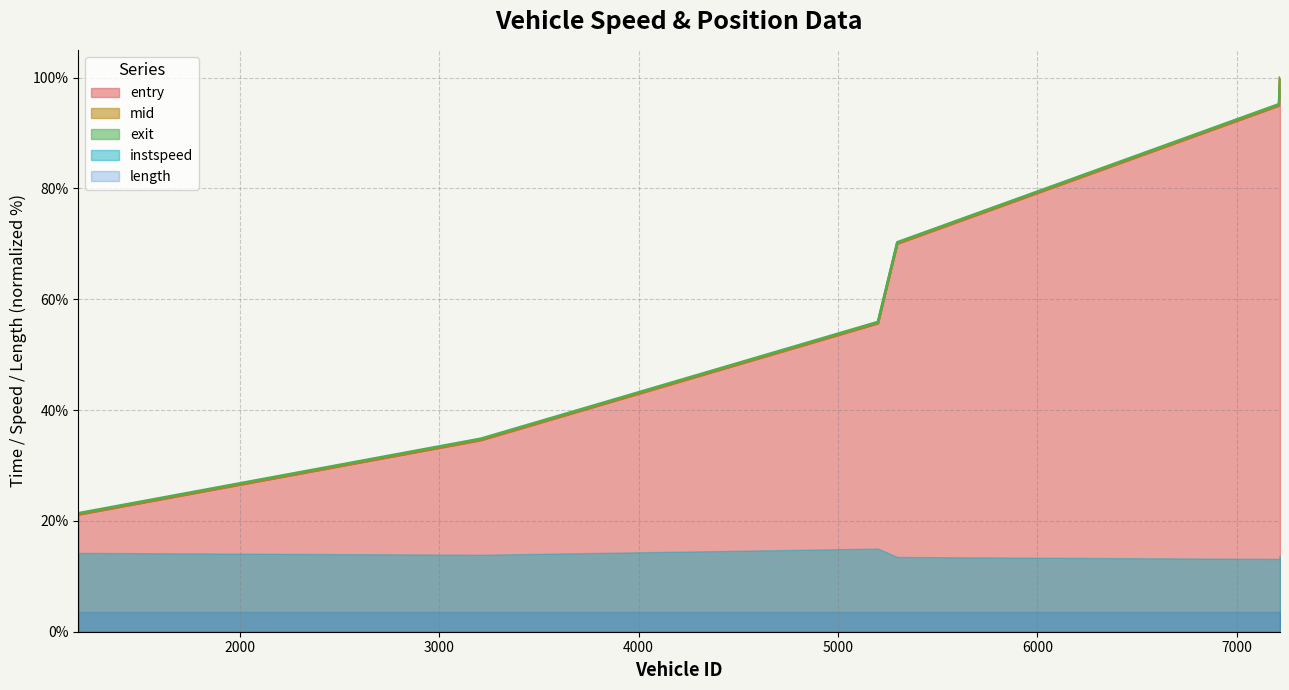

What is the lowest value of the entry series?

21.1